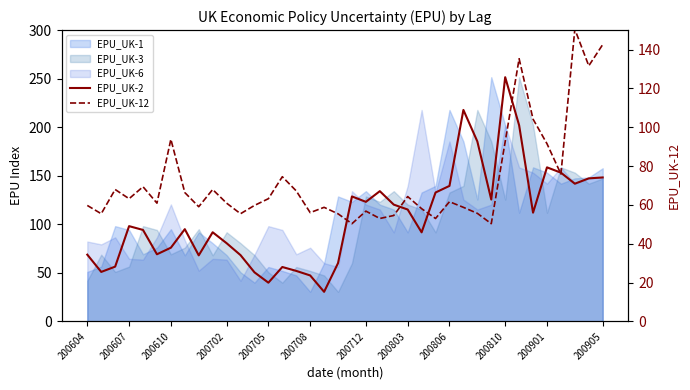

How many interior local valleys does the EPU_UK-12 series have?

12